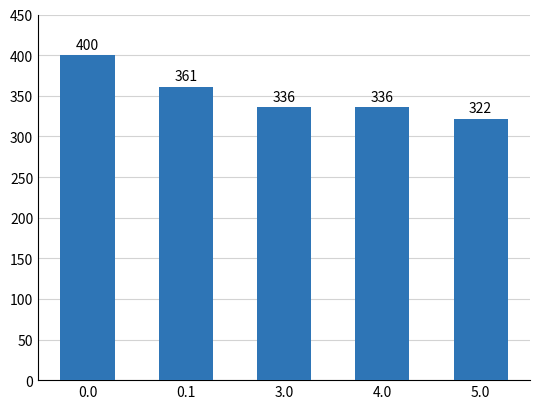

What position from the left is 0.0?

1